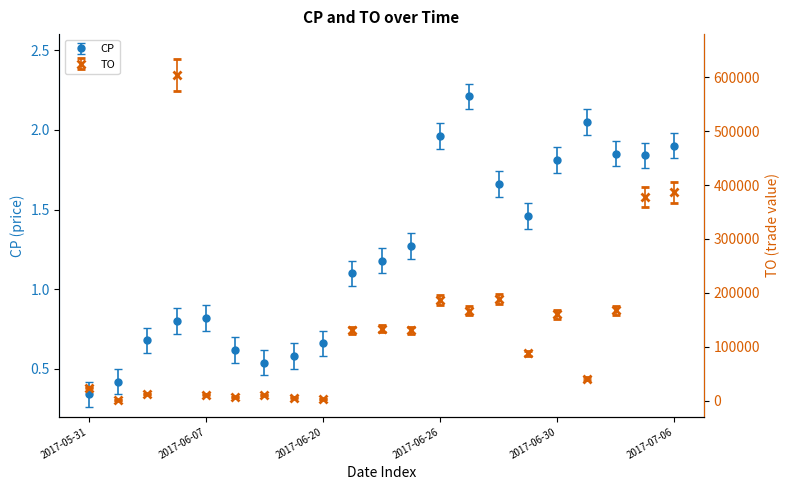

How many lines are shown in the chart?

2